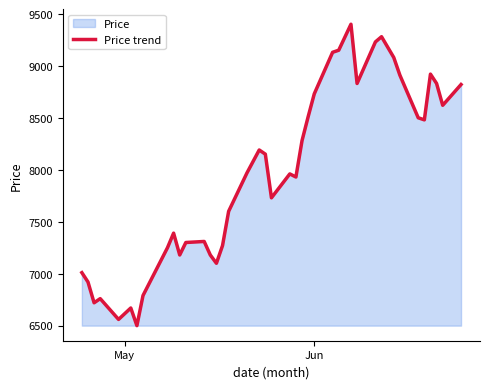

What is the difference between the maximum and minimum values?

2900